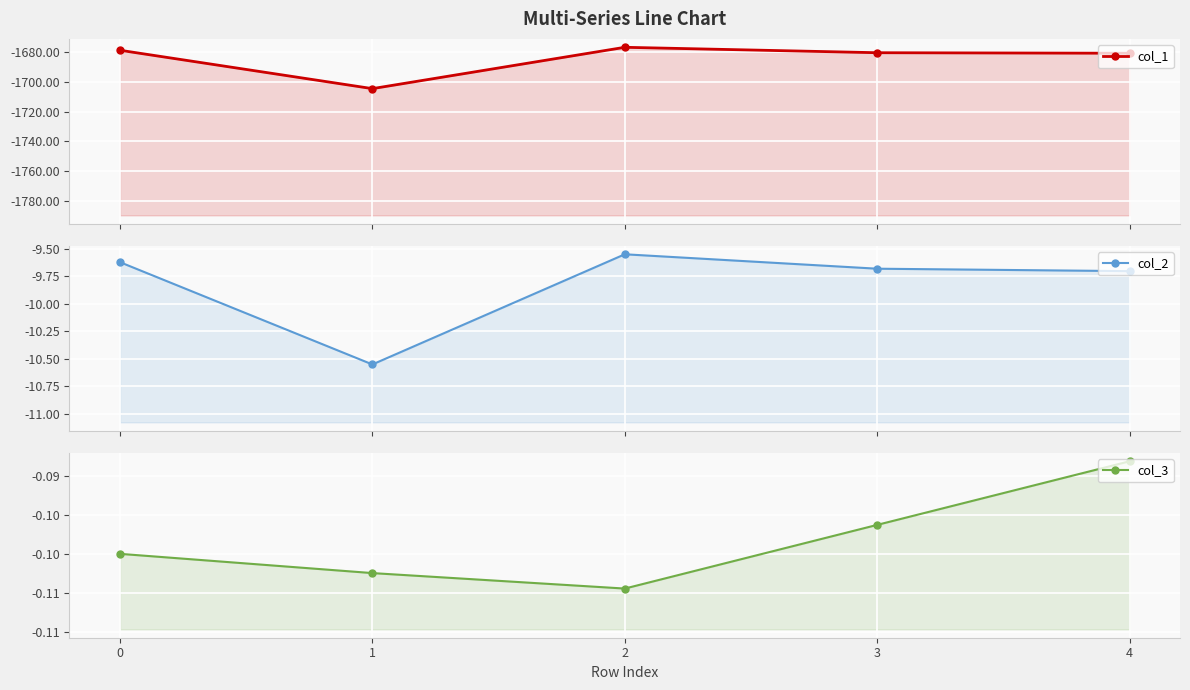

What is the minimum value for col_2?

-10.6